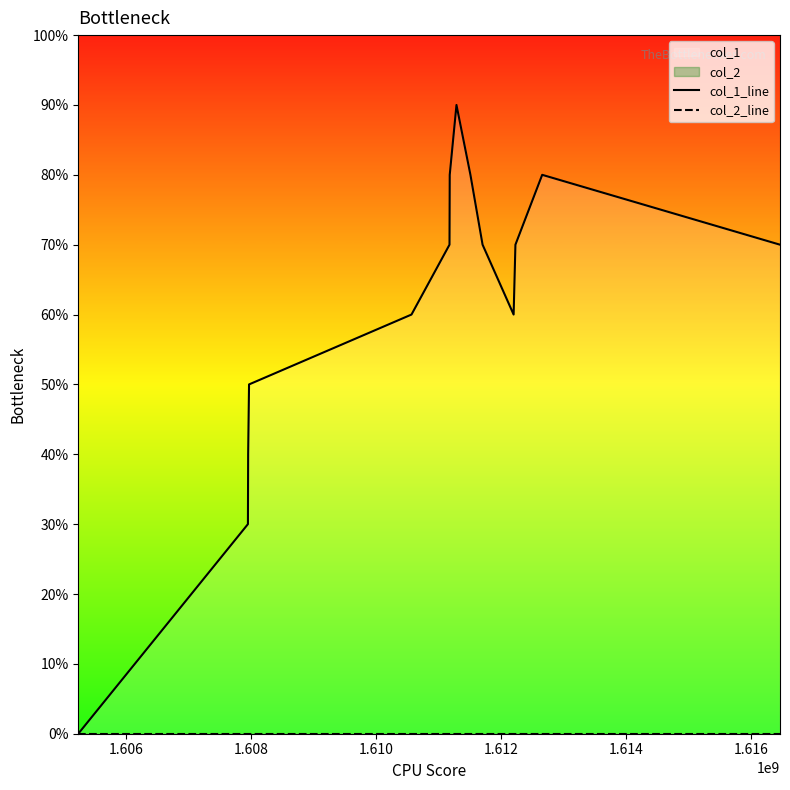

How many lines are shown in the chart?

2